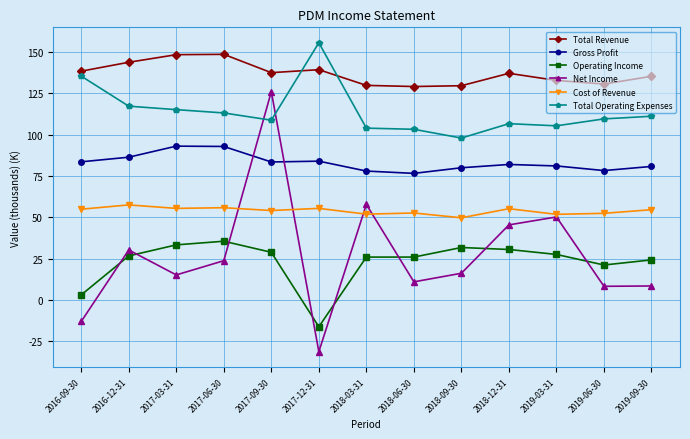

How many lines are shown in the chart?

6